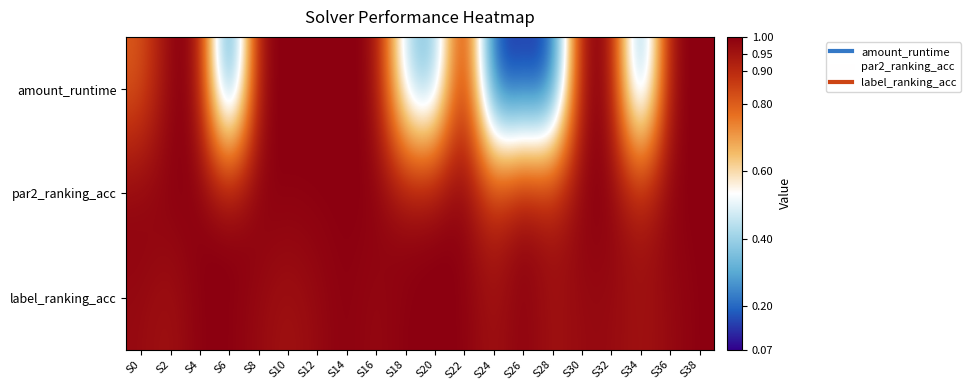

At how many categories does at least one series exceed 0?

20